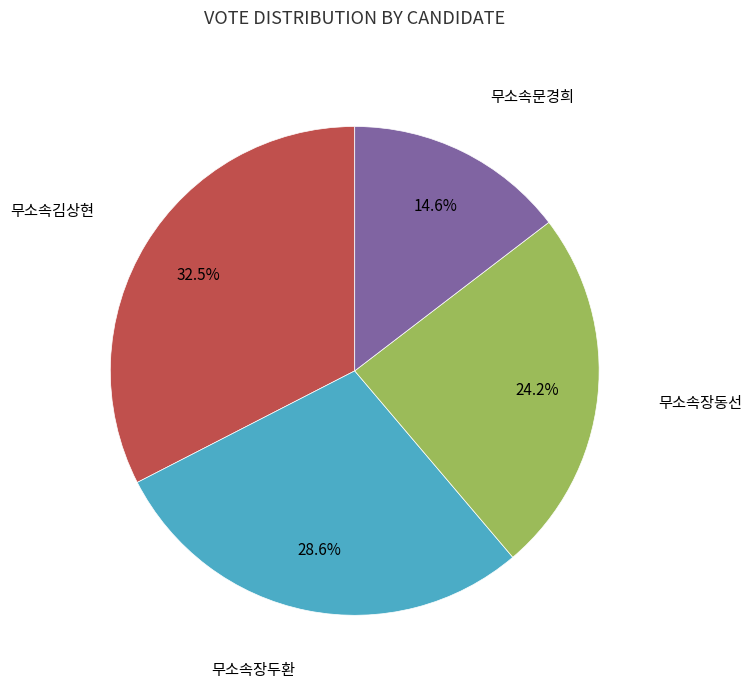

To the nearest percent, what is the average slice percentage?

25%